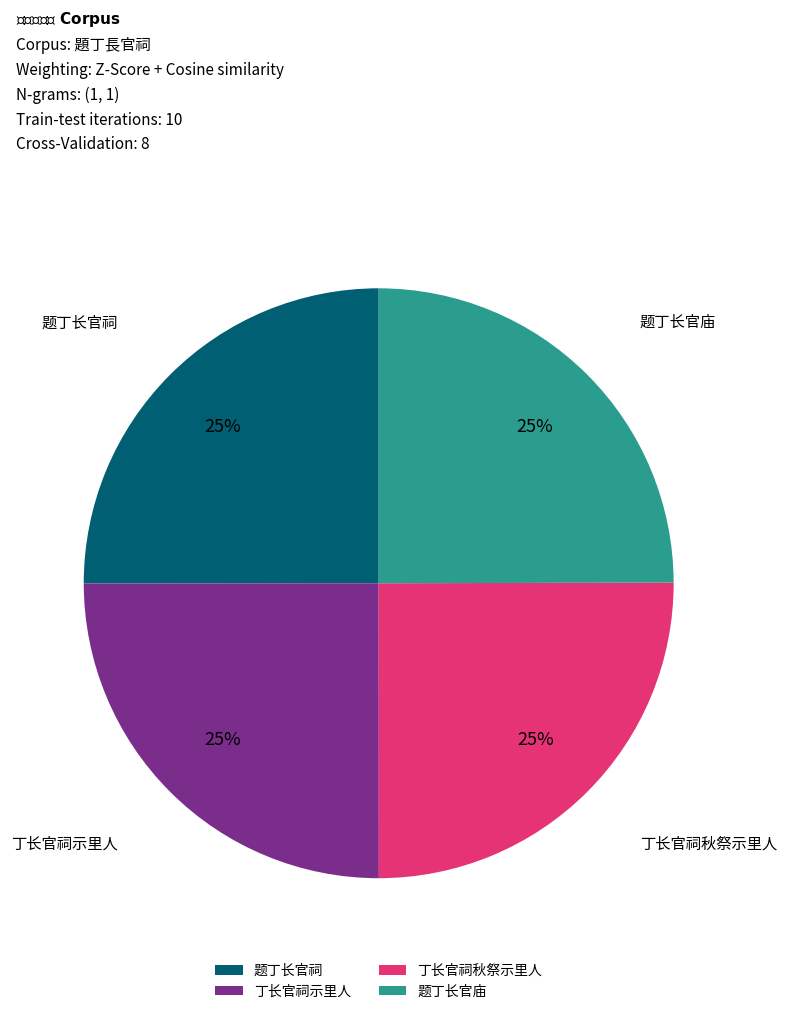

Does 丁长官祠秋祭示里人 account for over 50% of the chart?

No